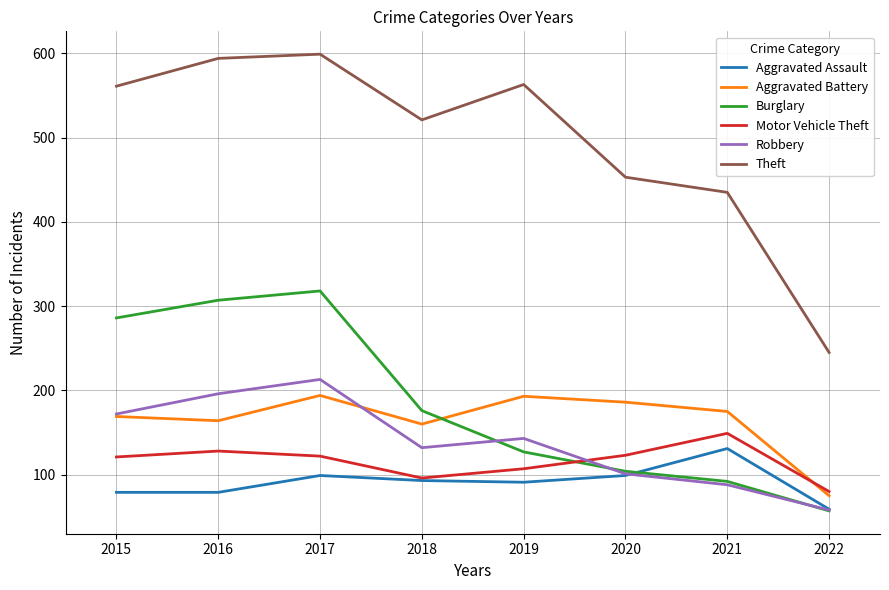

What is the sum of all Motor Vehicle Theft values?

926